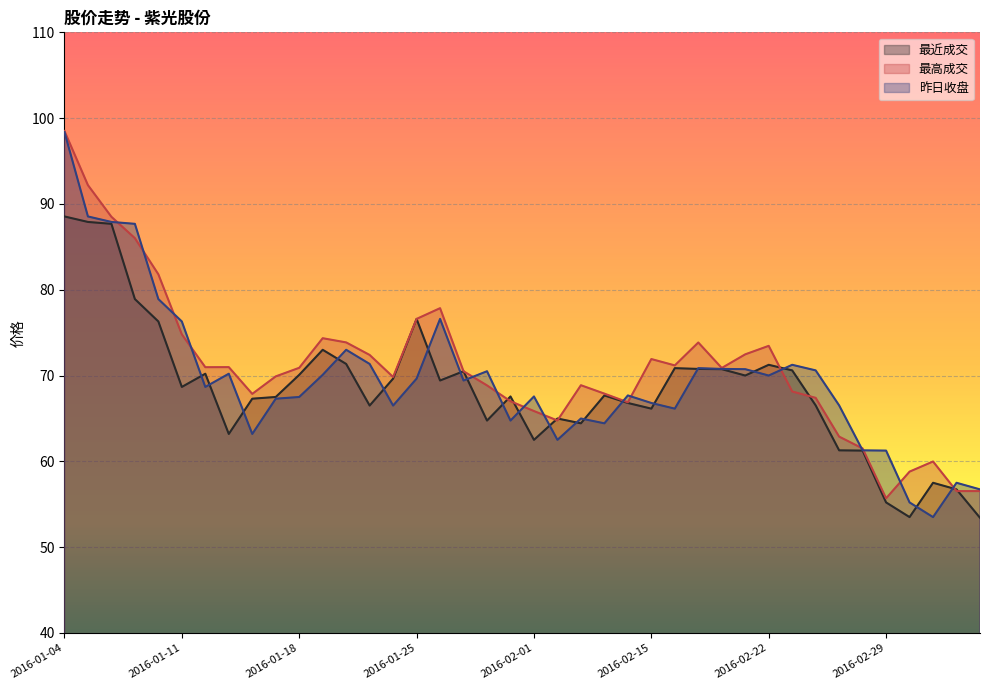

How many interior local peaks does the 最高成交 series have?

8